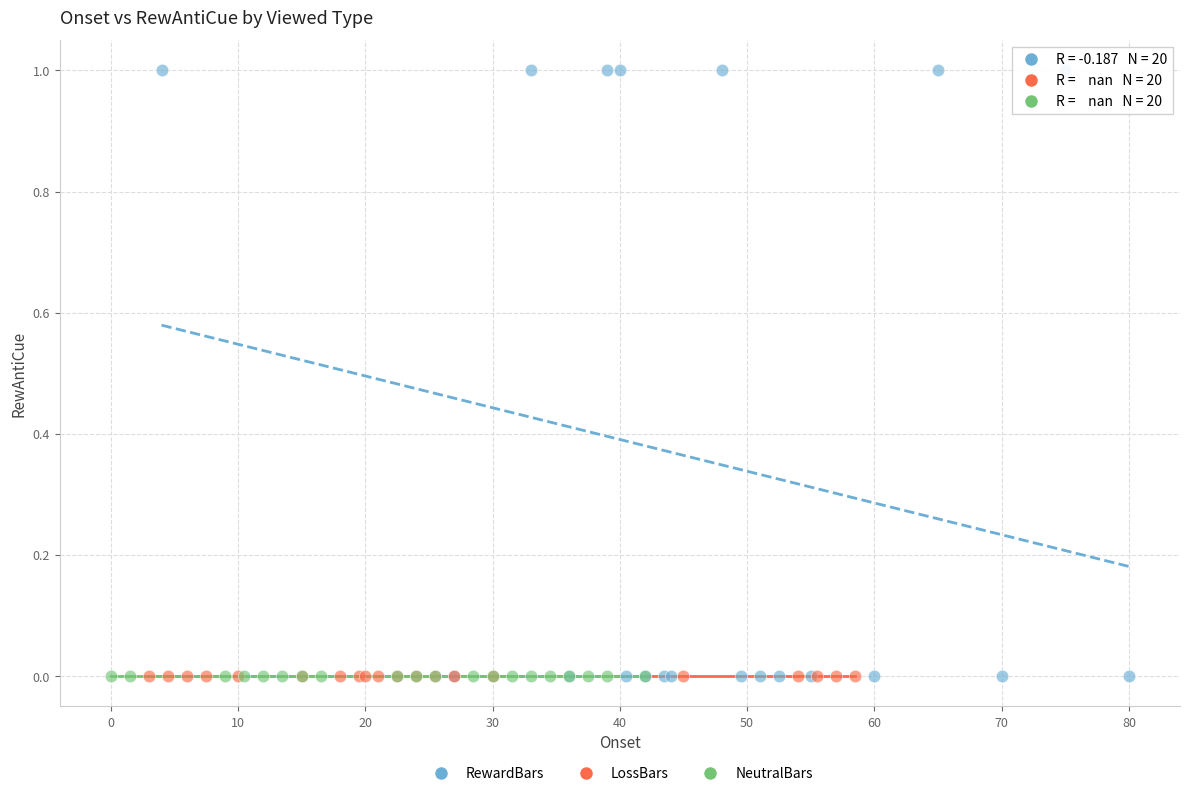

Which series reaches the maximum Y coordinate?

RewardBars